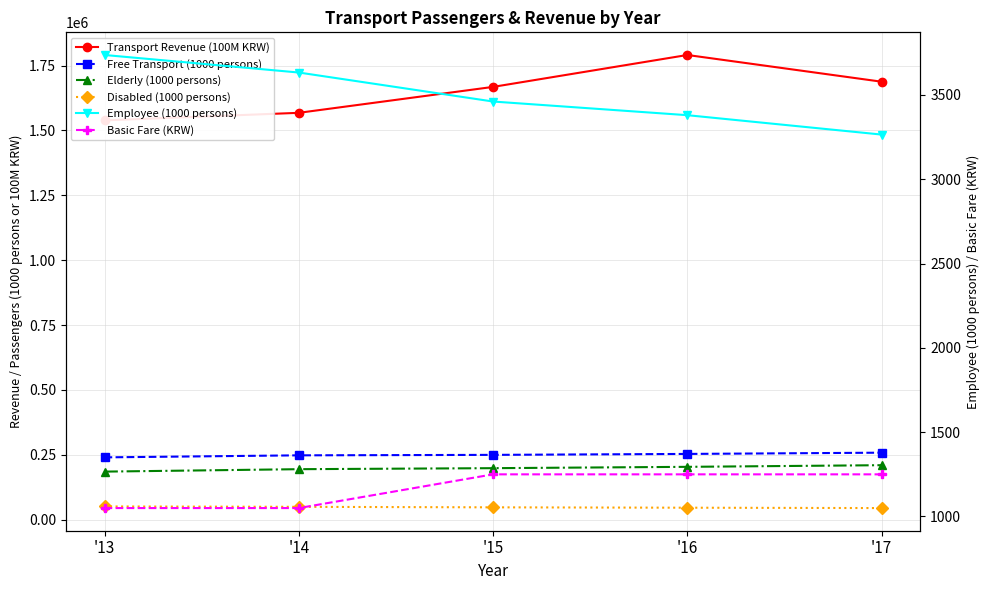

Reading right to left, list all the values displayed in this chart.

Transport Revenue (100M KRW): '17=1687841	'16=1790798	'15=1667841	'14=1567937	'13=1538879
Free Transport (1000 persons): '17=258376	'16=253566	'15=249942	'14=248143	'13=240321
Elderly (1000 persons): '17=210157	'16=203837	'15=198699	'14=194791	'13=185426
Disabled (1000 persons): '17=44955	'16=46349	'15=47782	'14=49719	'13=51158
Employee (1000 persons): '17=3265	'16=3380	'15=3461	'14=3633	'13=3737
Basic Fare (KRW): '17=1250	'16=1250	'15=1250	'14=1050	'13=1050